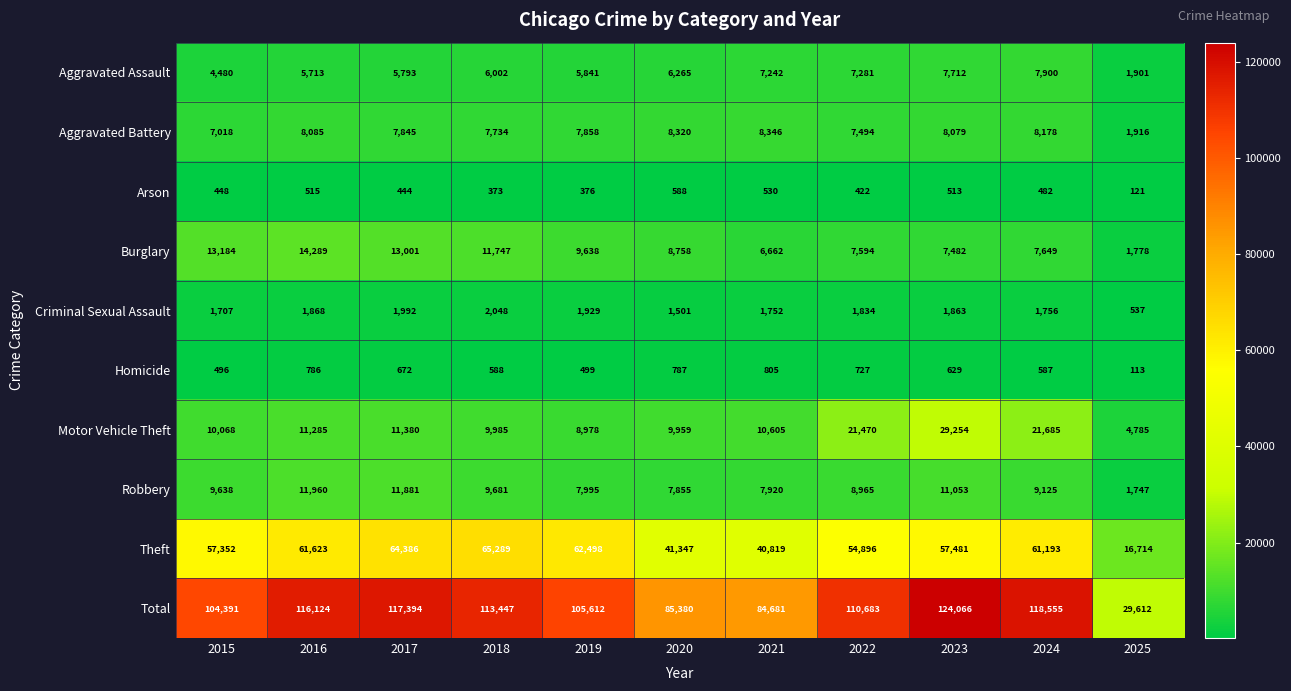

At which label is Arson closest to 354?

2018